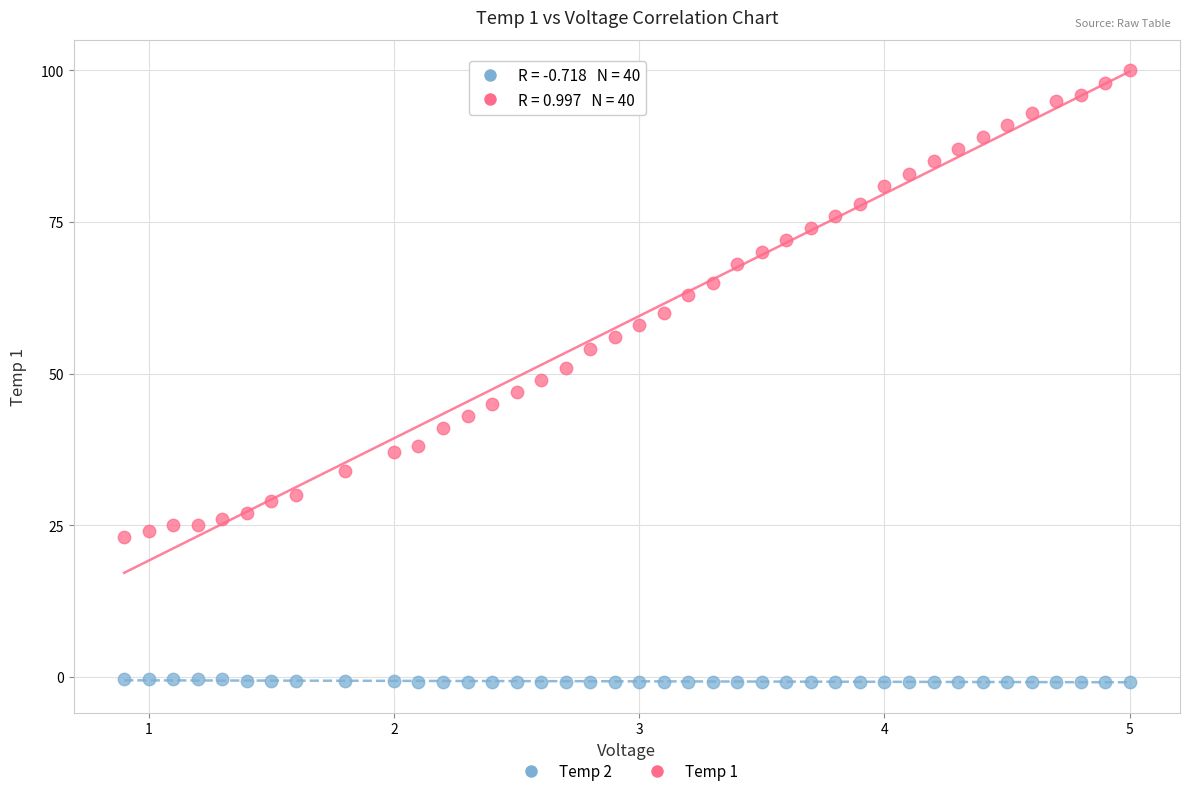

Across all data points, what is the range of Y values (max minus min)?

100.8